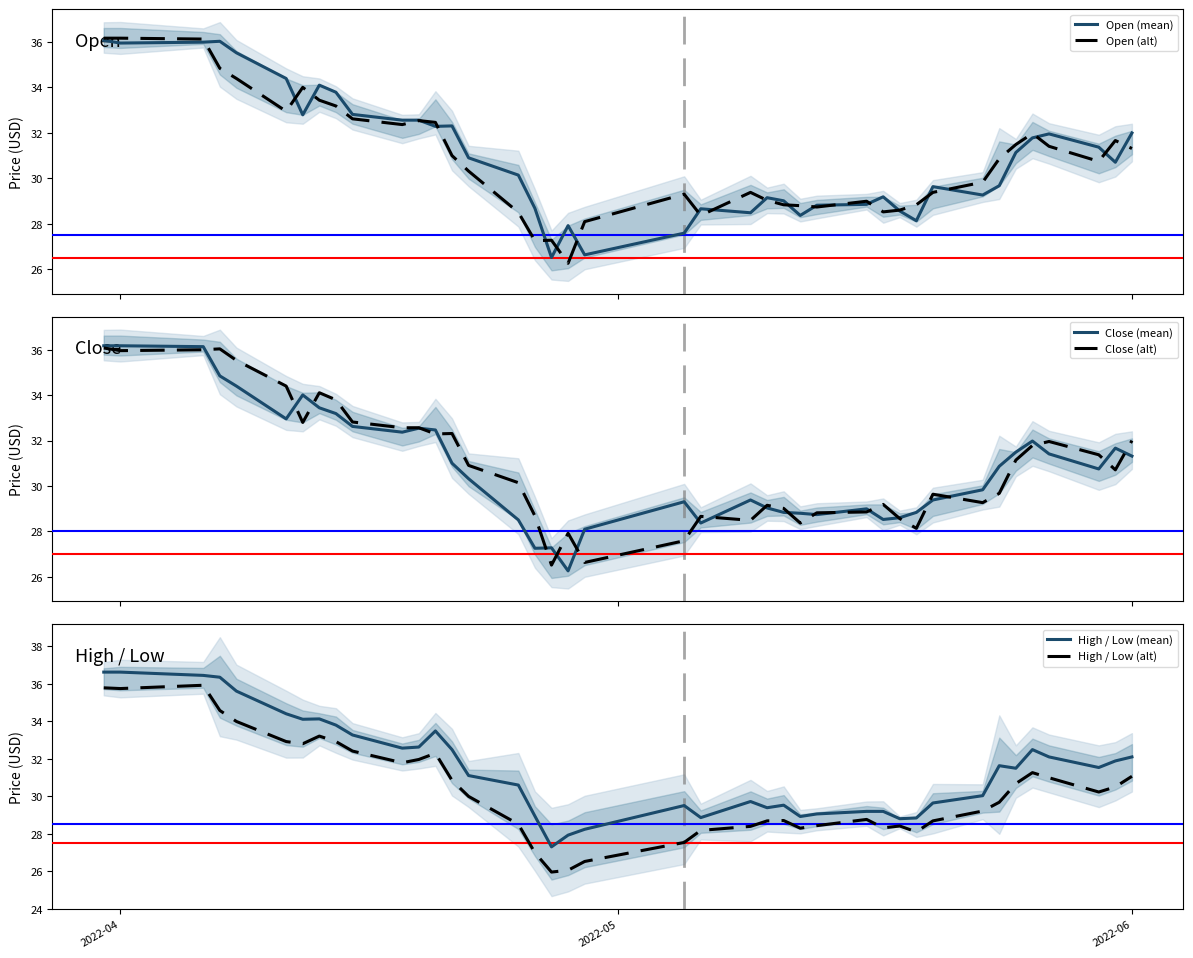

What is the maximum value for Open (alt)?

36.2